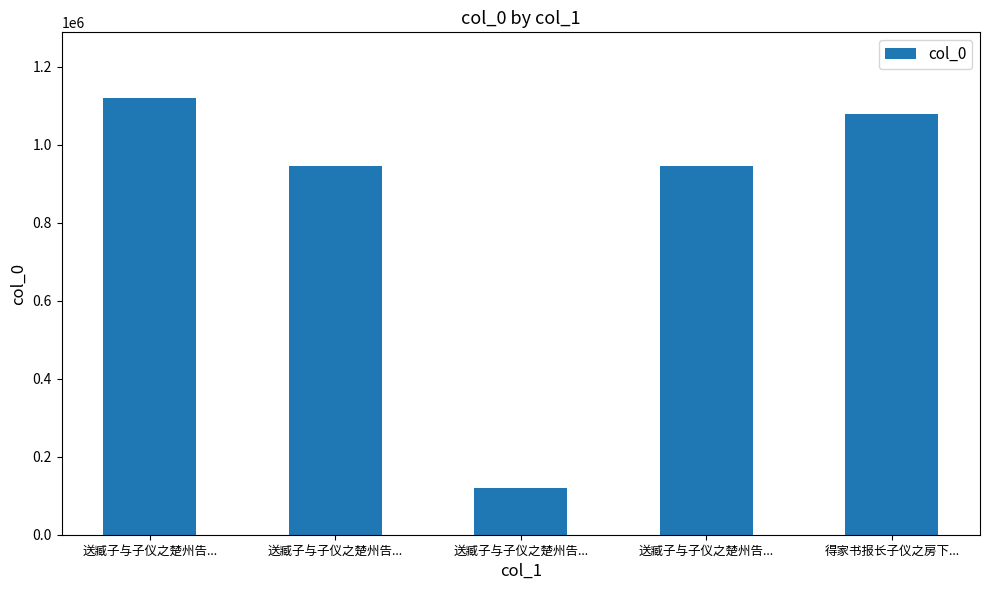

What is the maximum value shown in the chart?

1119673